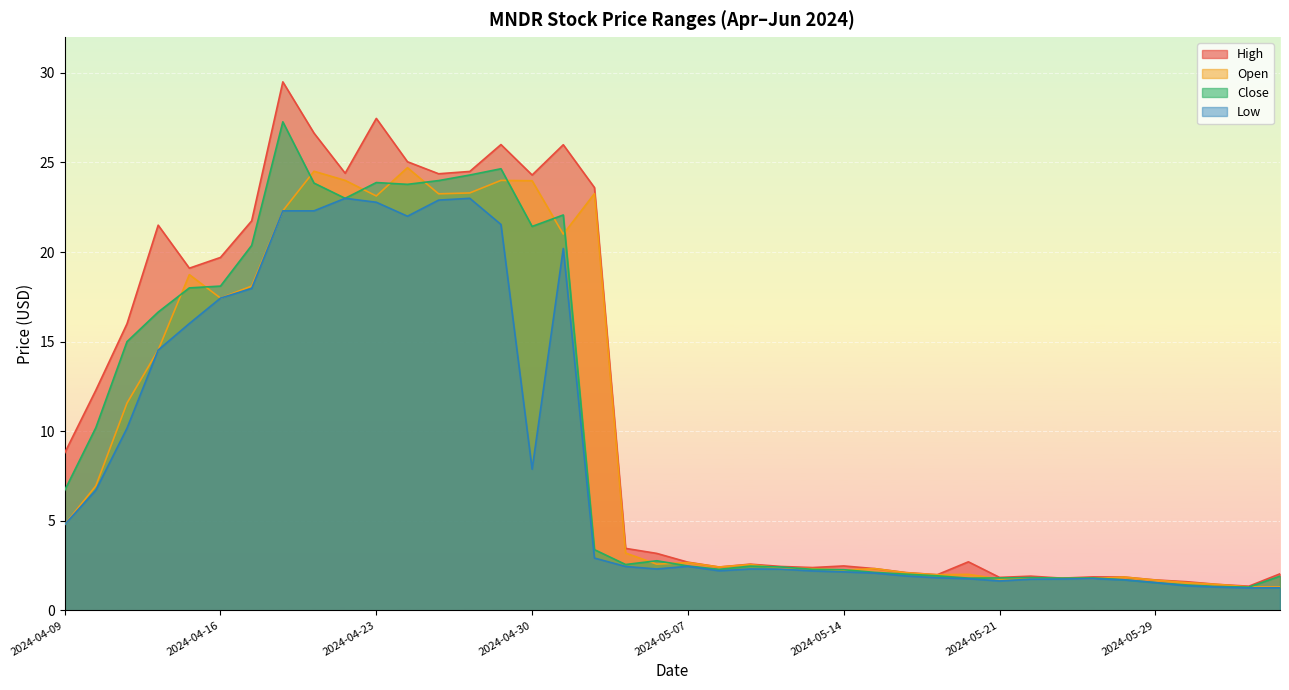

At which label is low closest to 12?

2024-04-11